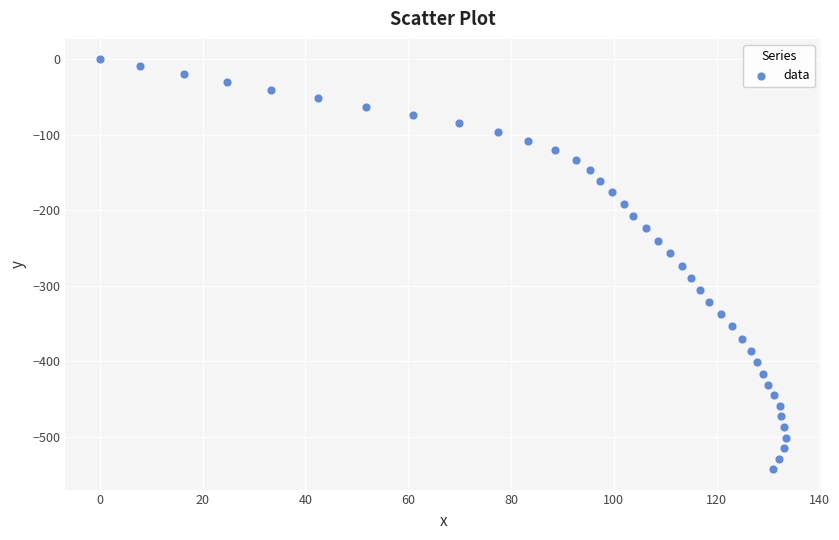

What is the range of Y values (max minus min)?

543.1